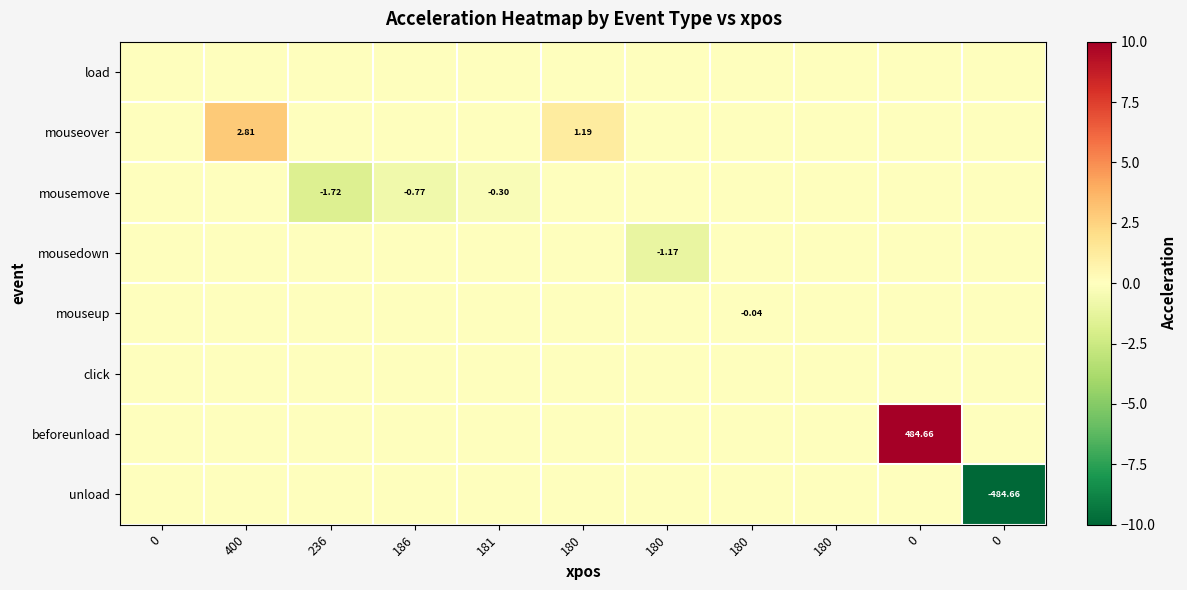

What is the difference between the maximum and minimum values in the unload series?

484.7